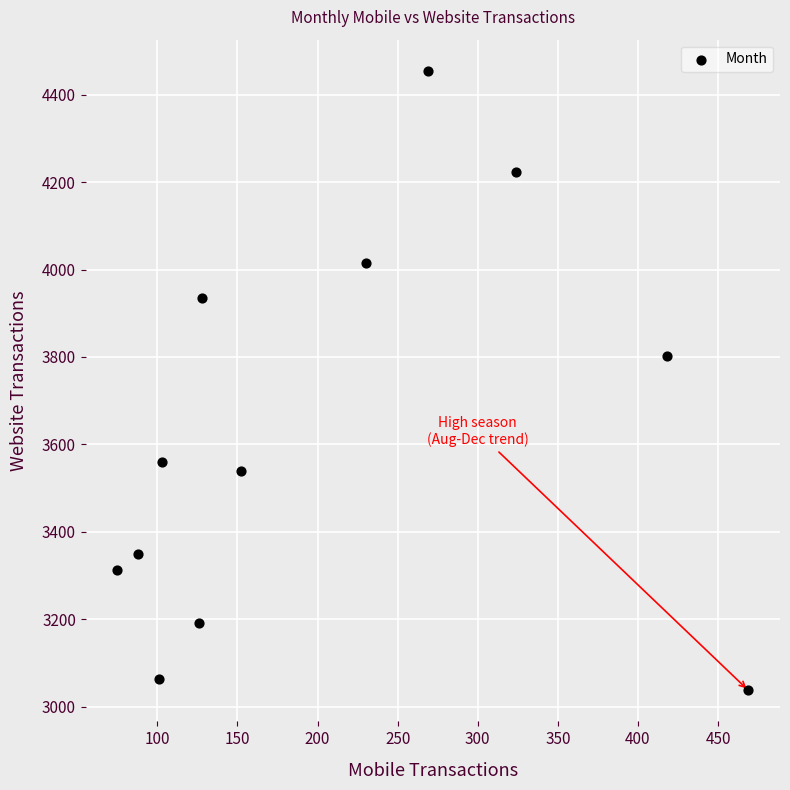

What is the average X value?

207